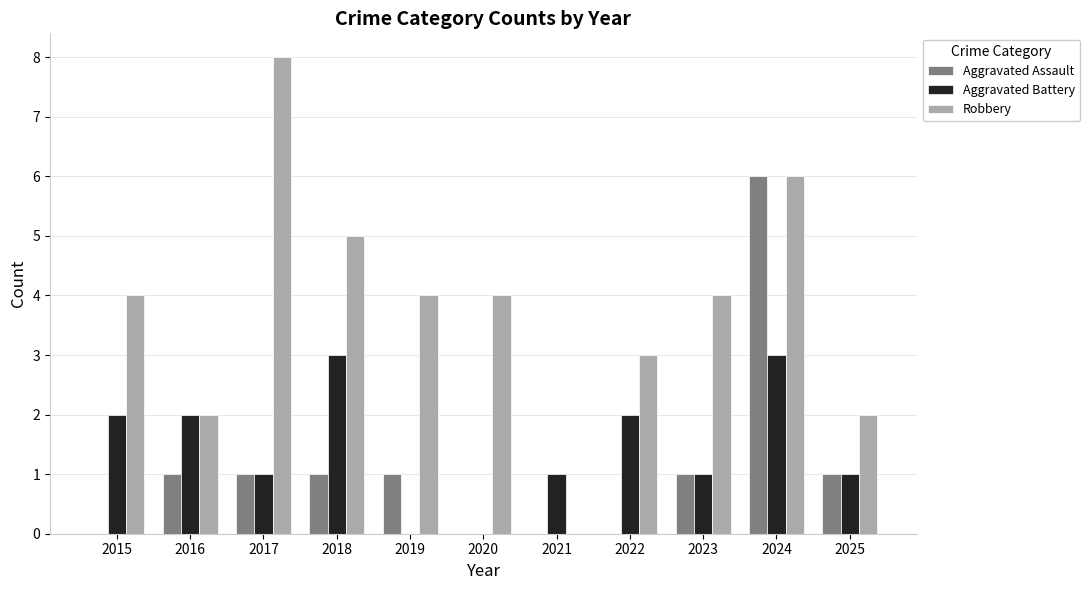

What is the average value of the Aggravated Battery series?

1